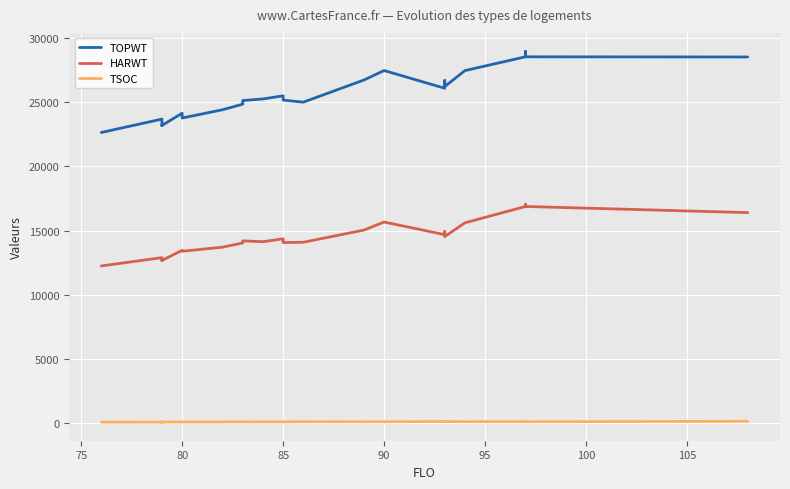

The value of TOPWT at 30 is 48221. True or false?

False